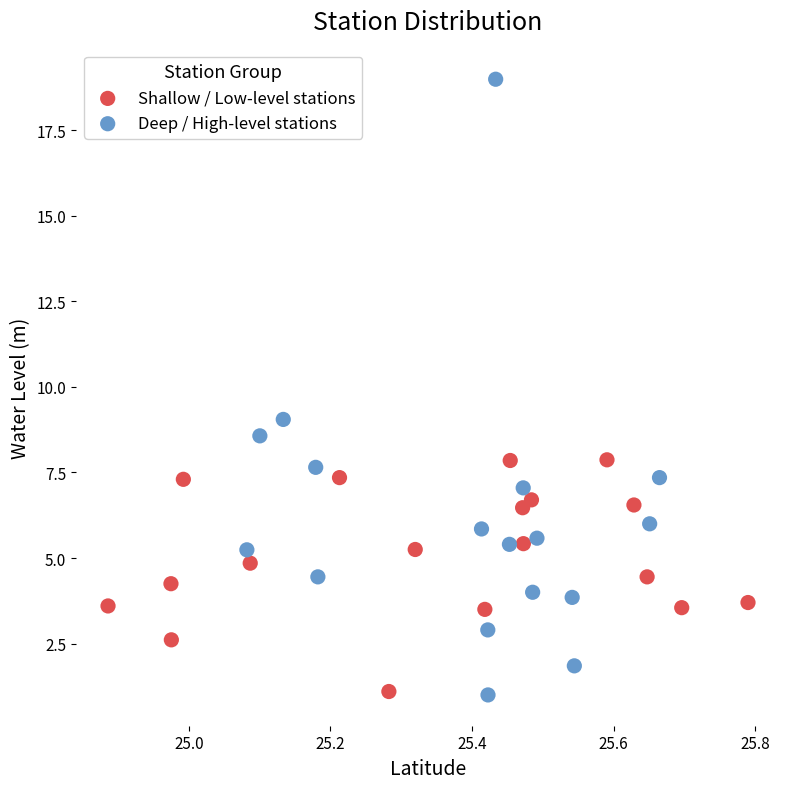

Which series has the widest spread of Y values?

Deep / High-level stations